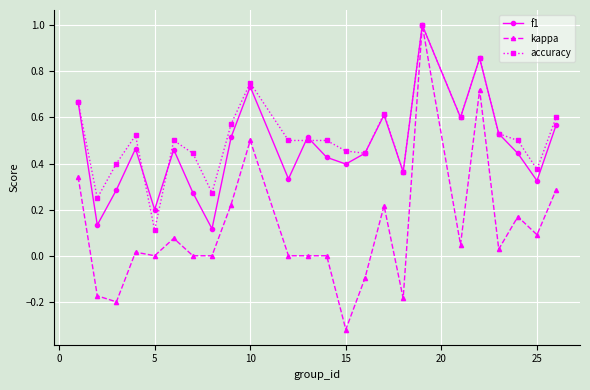

How many categories are shown in the chart?

24